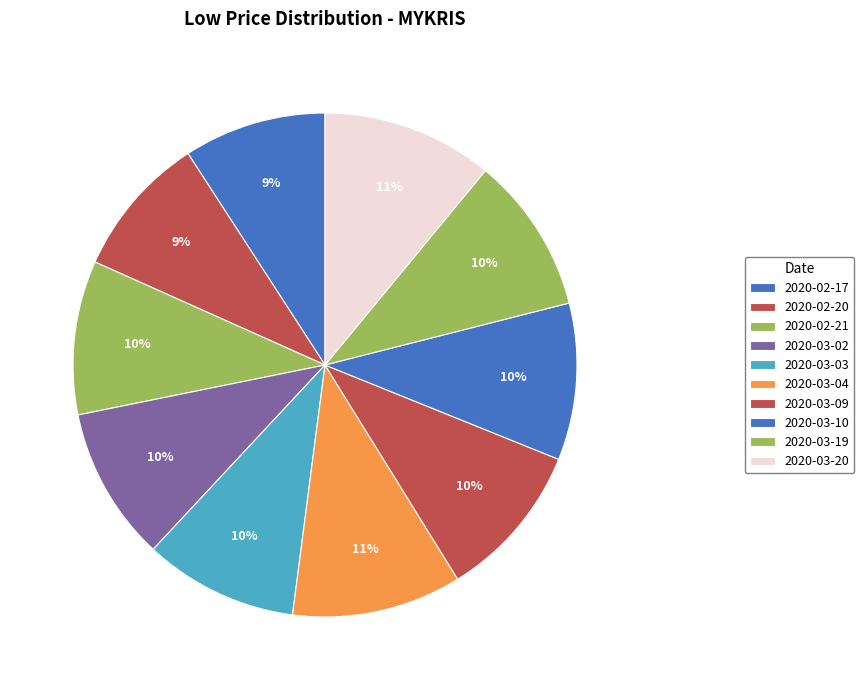

True or false: 2020-03-04 accounts for 11% of the total.

True